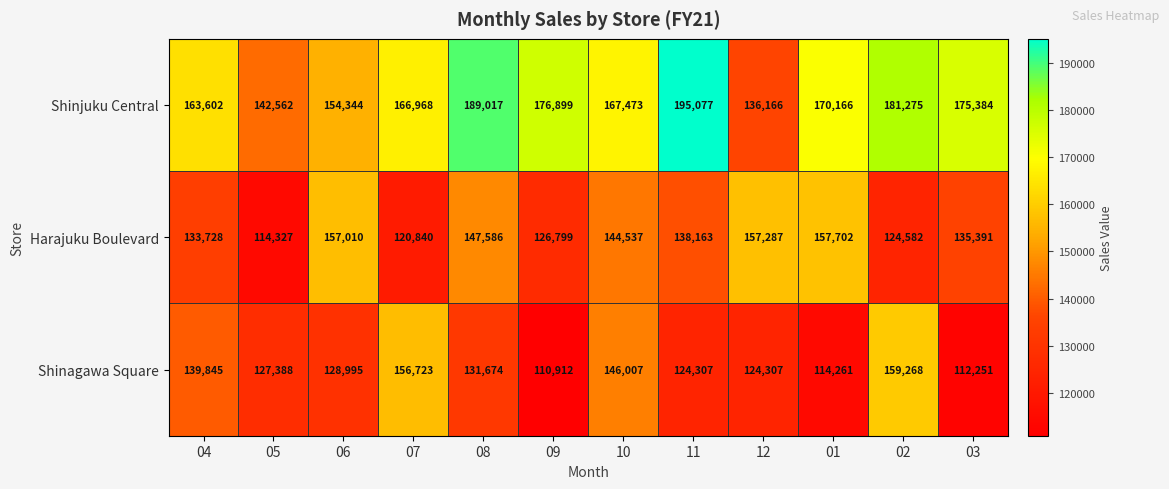

List the series in order of their peak value, highest first.

Shinjuku Central, Shinagawa Square, Harajuku Boulevard